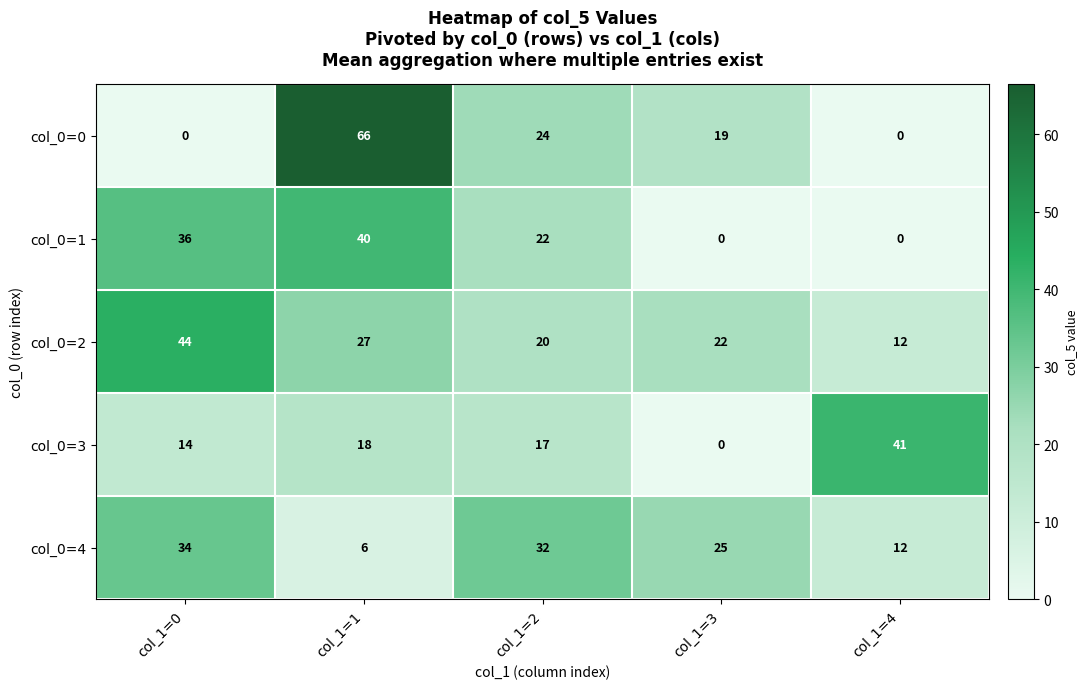

How many categories are shown in the chart?

5